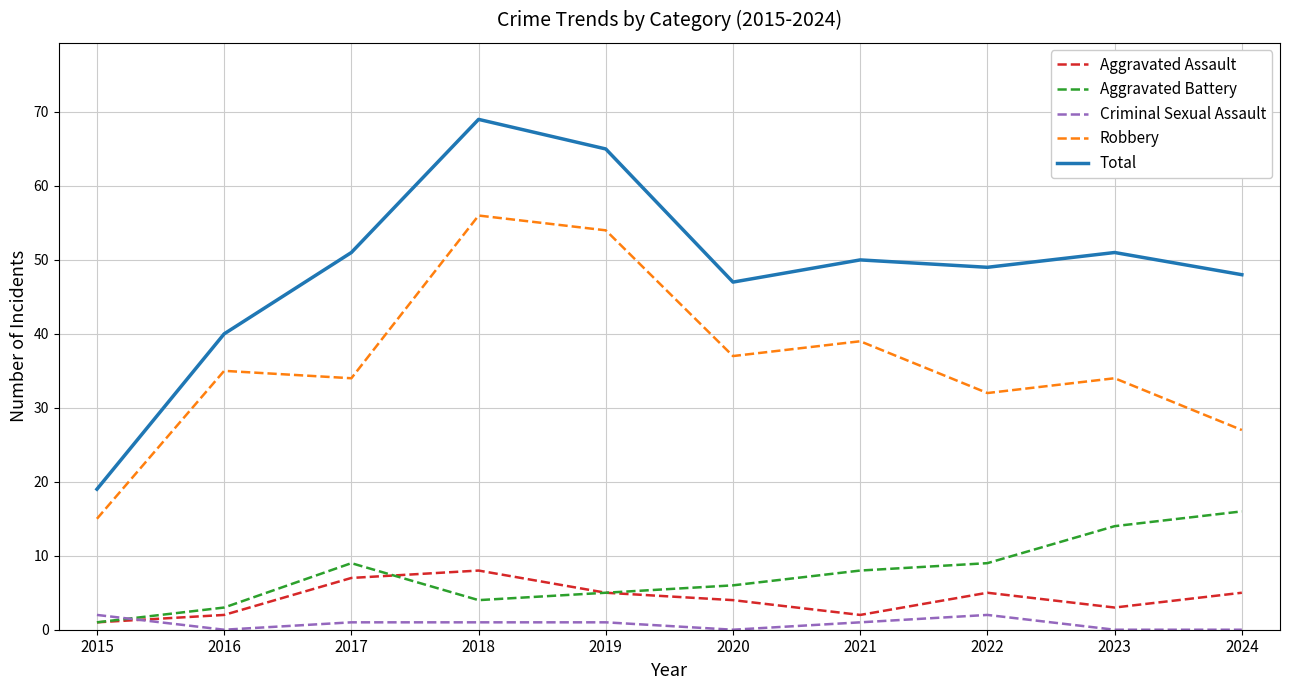

Is this an area chart (filled region under the line)?

No